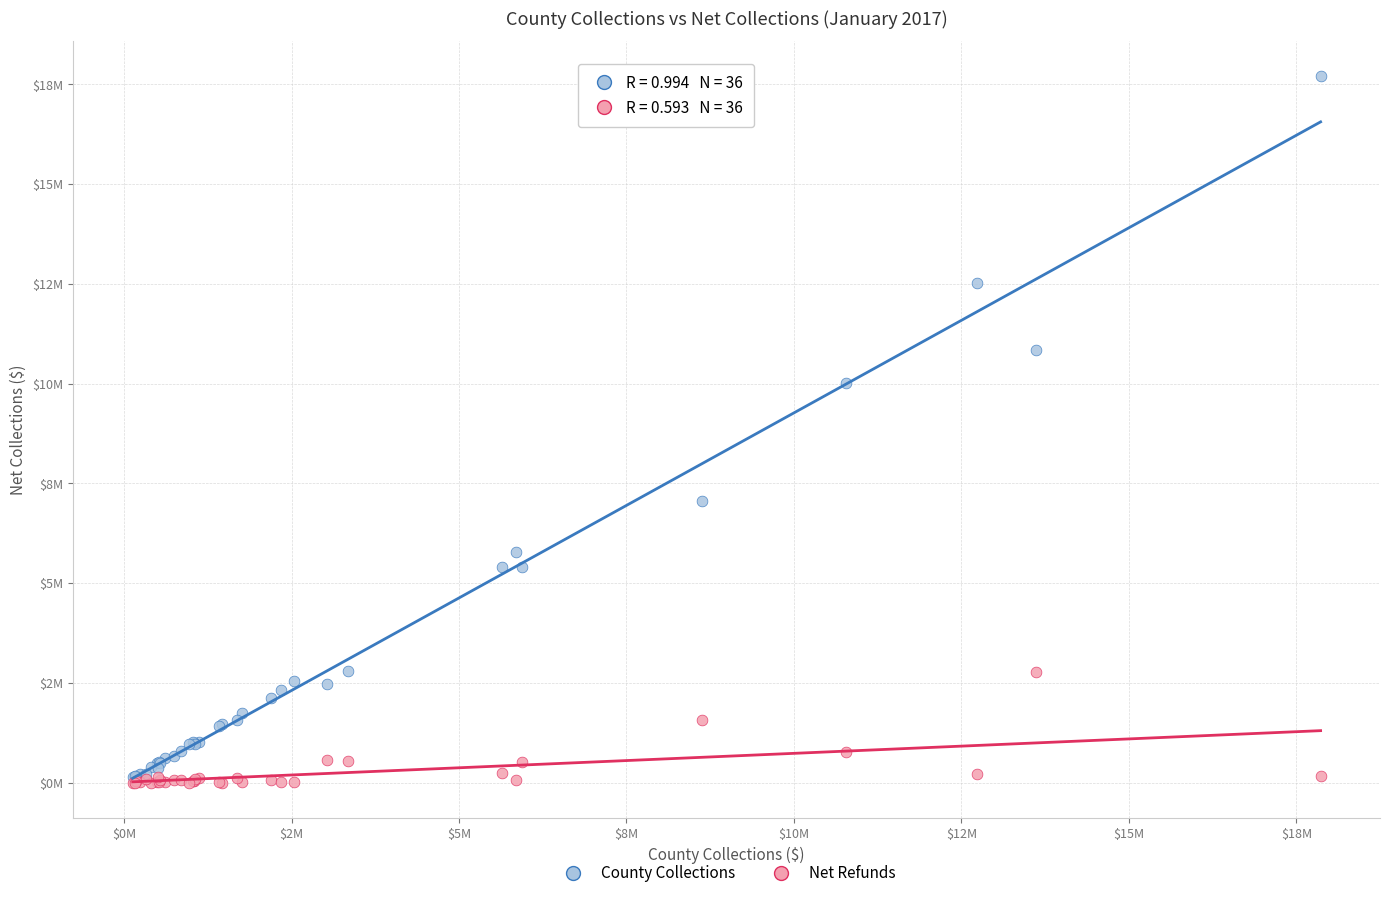

Which series has the widest spread of Y values?

County Collections